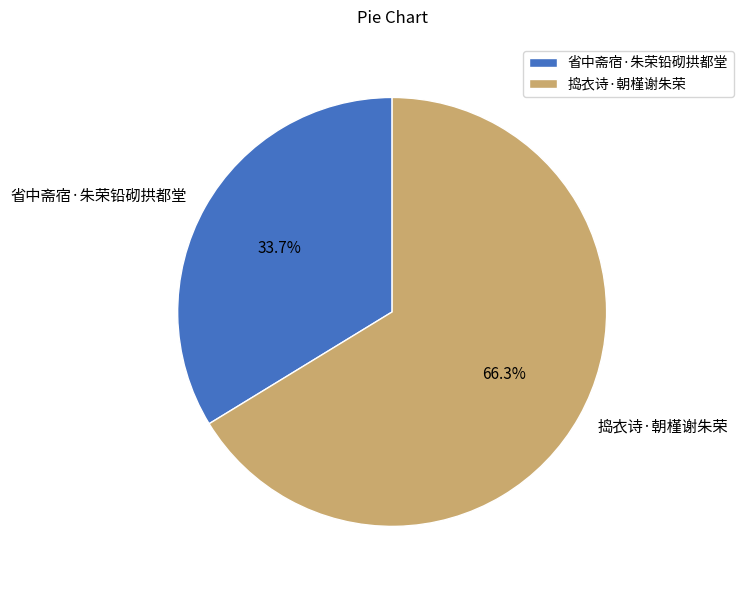

Rank the categories by value from highest to lowest.

捣衣诗·朝槿谢朱荣, 省中斋宿·朱荣铅砌拱都堂